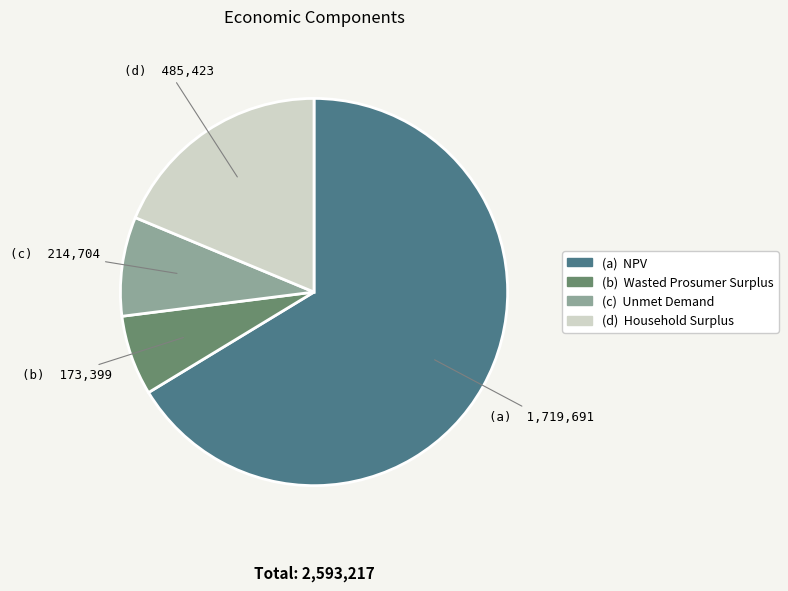

Is there a majority slice in this chart?

Yes